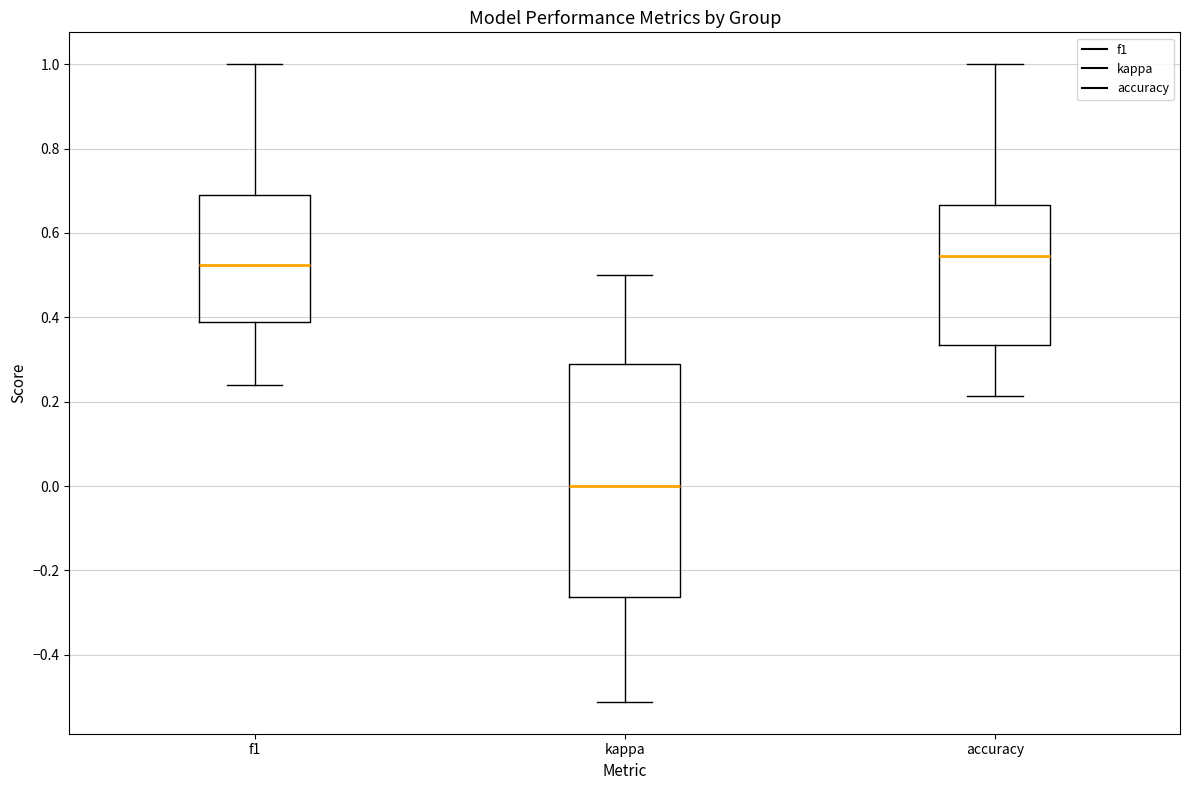

Where does the lower whisker of the box for accuracy end on the y-axis? The values are not printed on the chart, so give them approximately, as read against the axis.

0.22